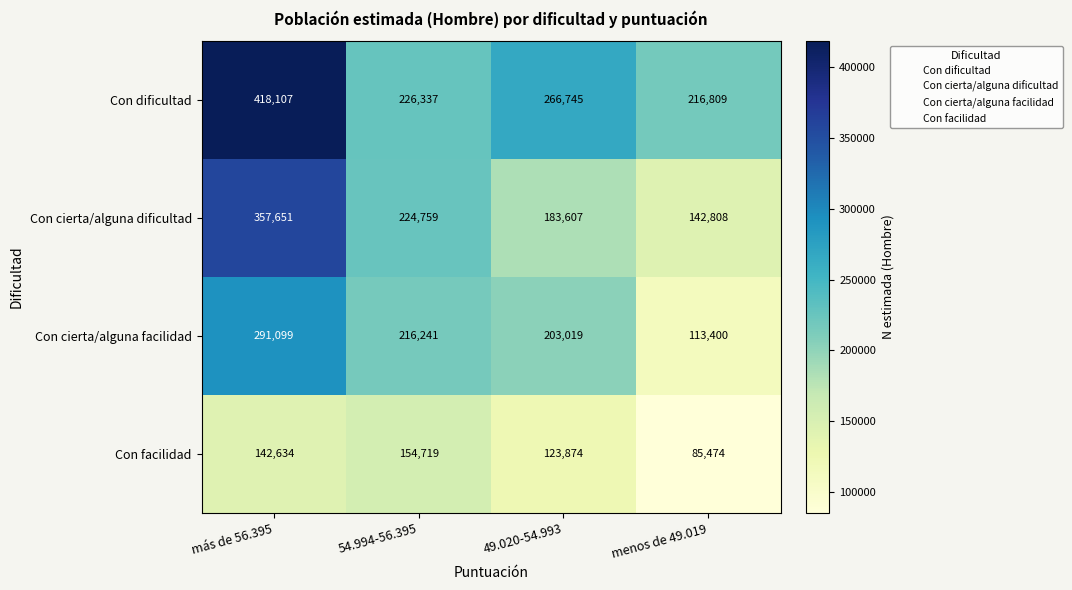

What value does the Con cierta/alguna facilidad series have at menos de 49.019?

113400